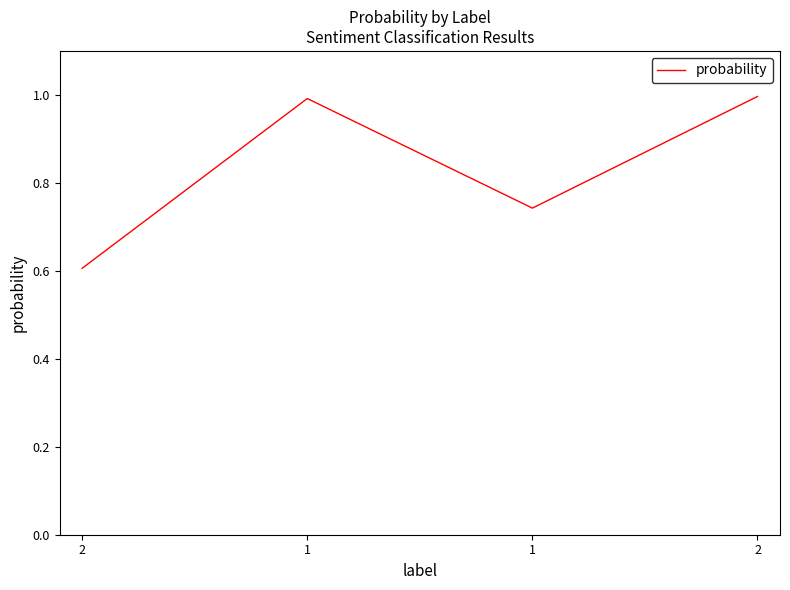

Count the number of data series in this chart.

1